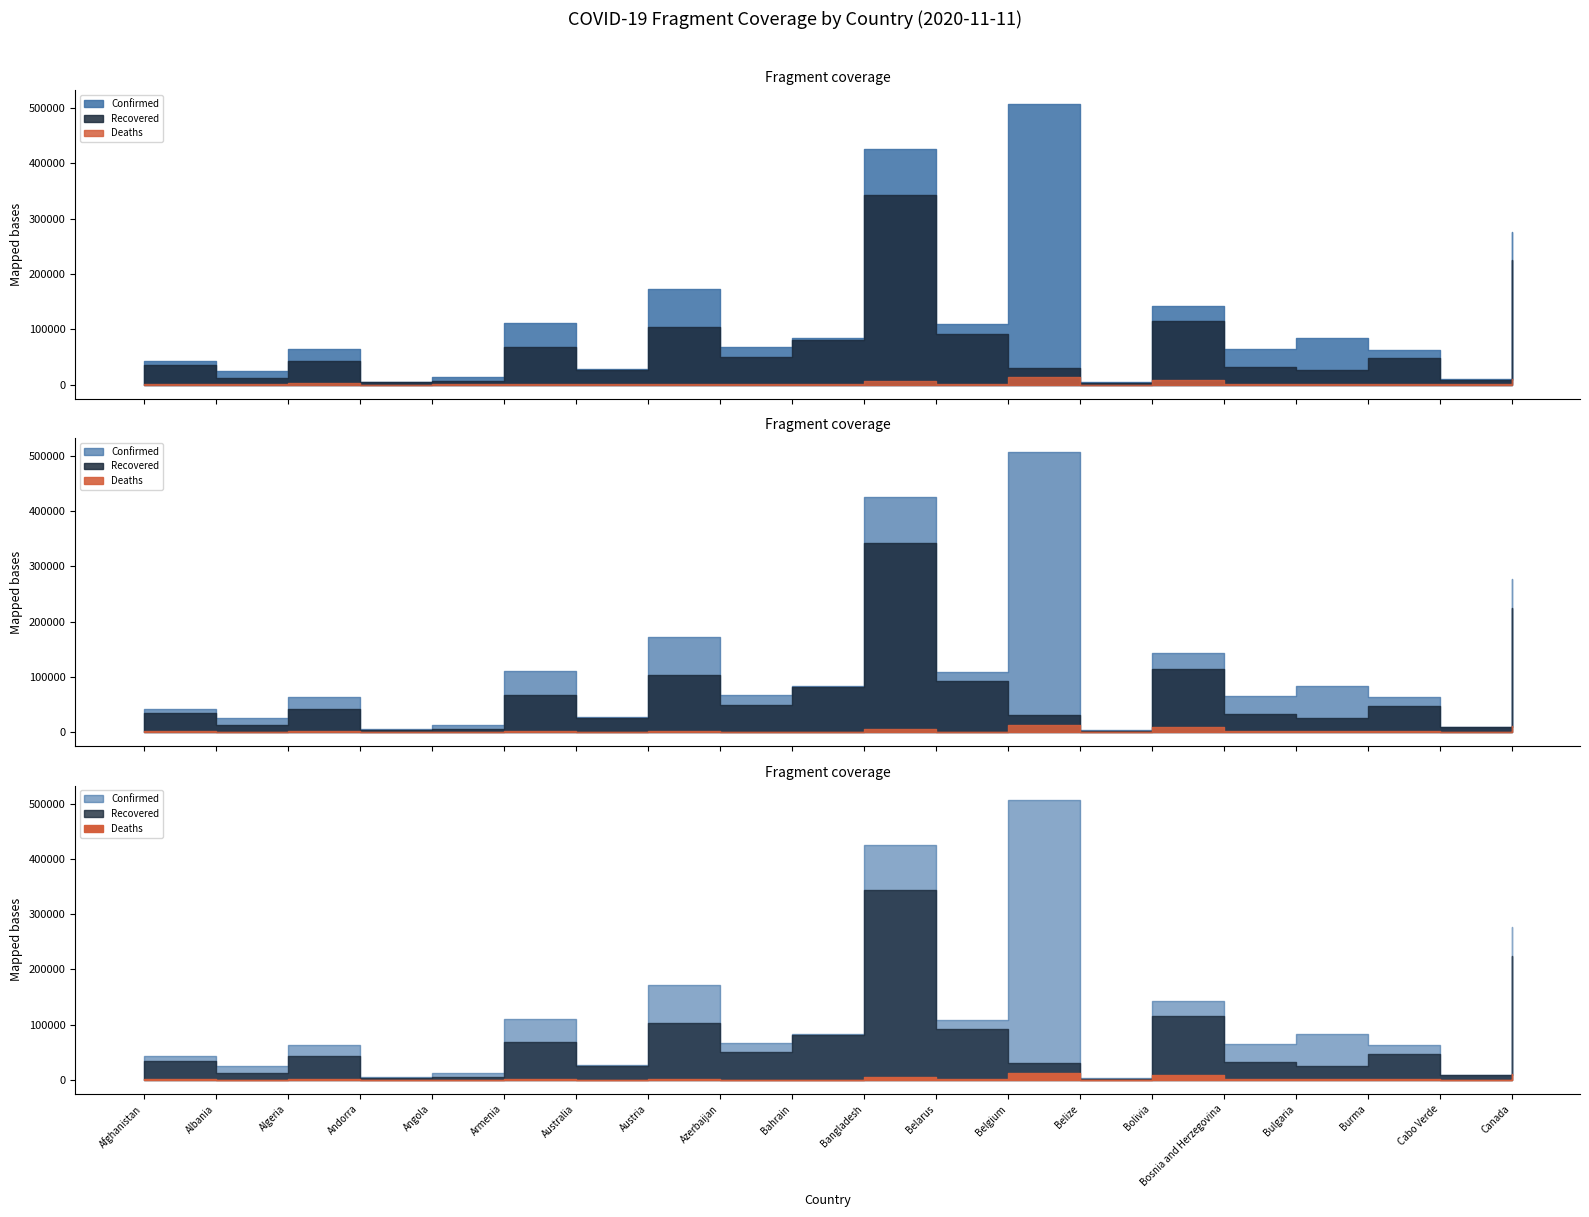

What is the difference between the second highest and minimum values in the Recovered series?

222472